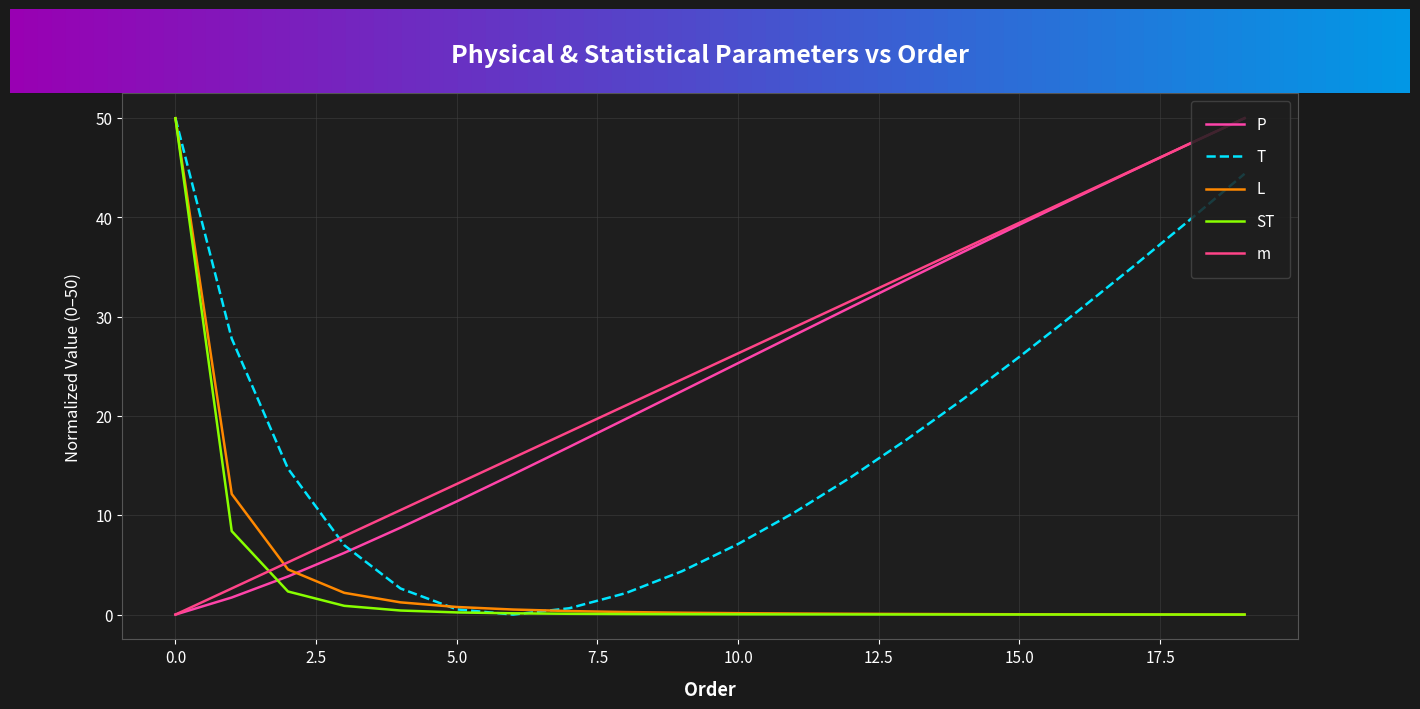

At how many categories does at least one series exceed 20?

14